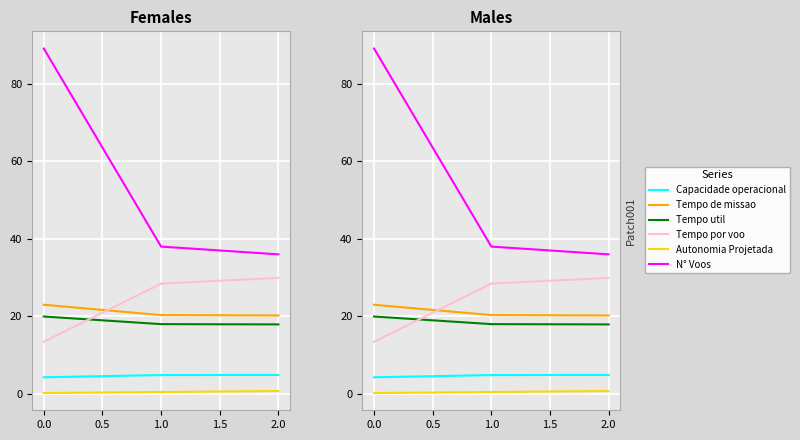

What is the difference between the maximum and minimum values in the N° Voos series?

53.0